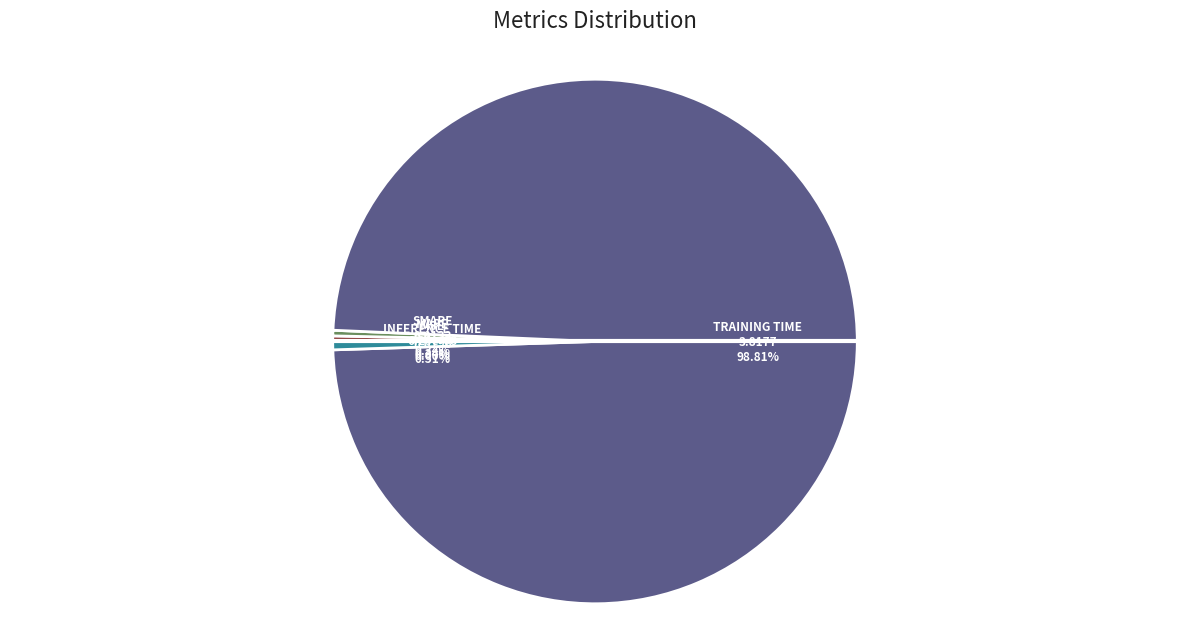

To the nearest percent, what portion does Inference Time represent?

1%